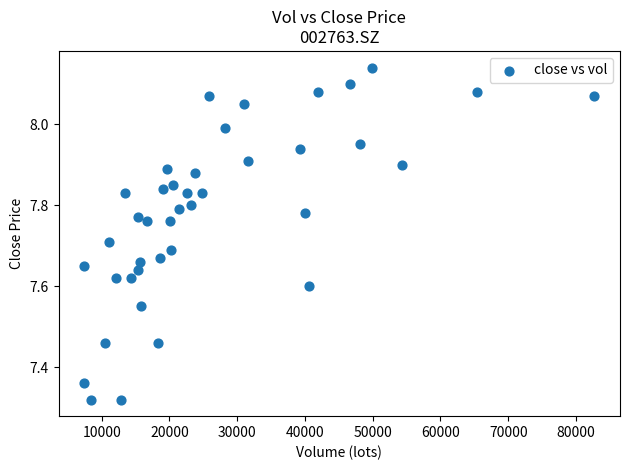

What is the range of X values (max minus min)?

75308.6